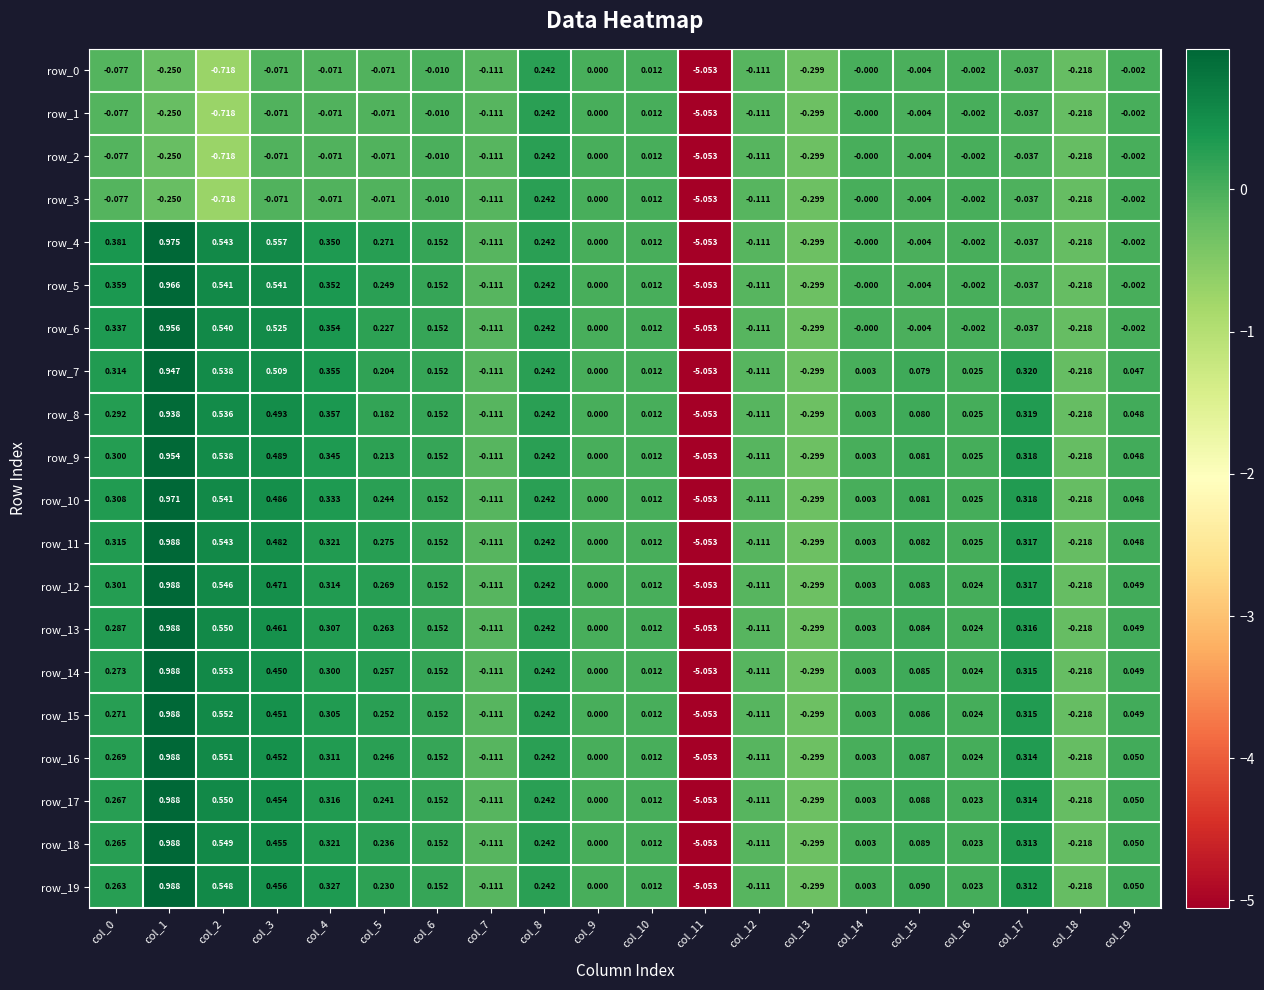

Is the value of row_10 at col_19 greater than the value of row_8 at col_14?

Yes